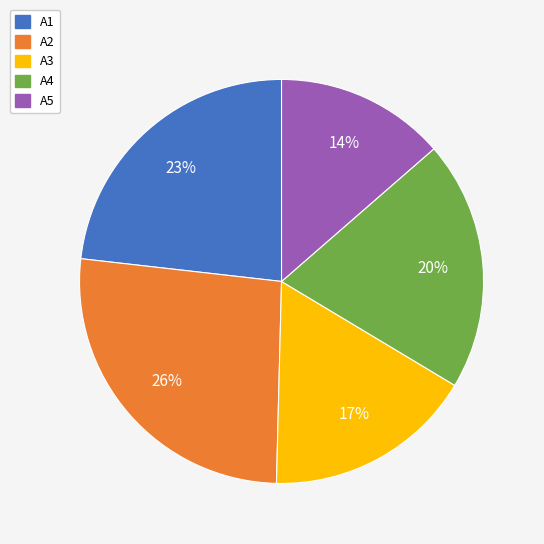

Combined, do A3 and A4 account for over 50%?

No